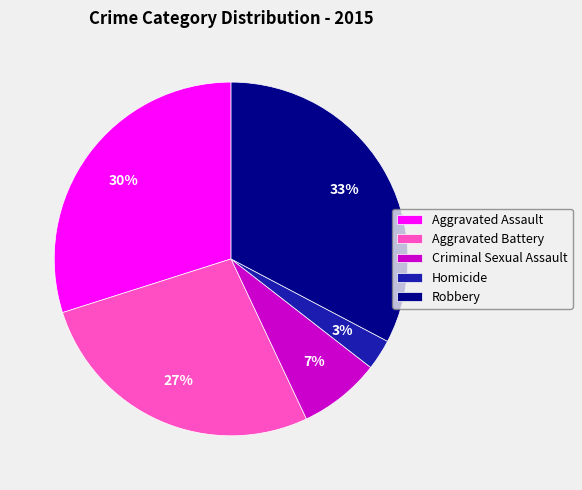

True or false: Criminal Sexual Assault accounts for 20% of the total.

False